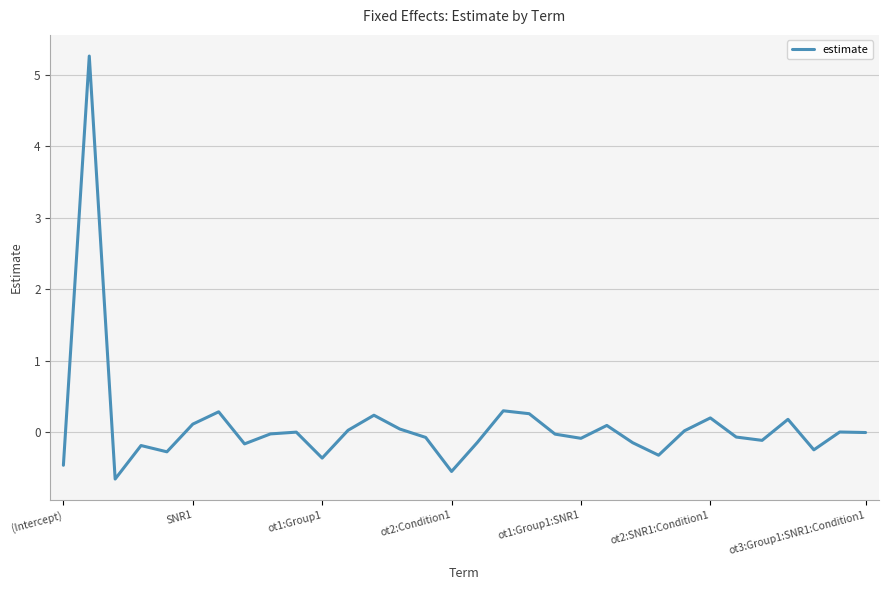

What is the minimum value shown in the chart?

-0.7